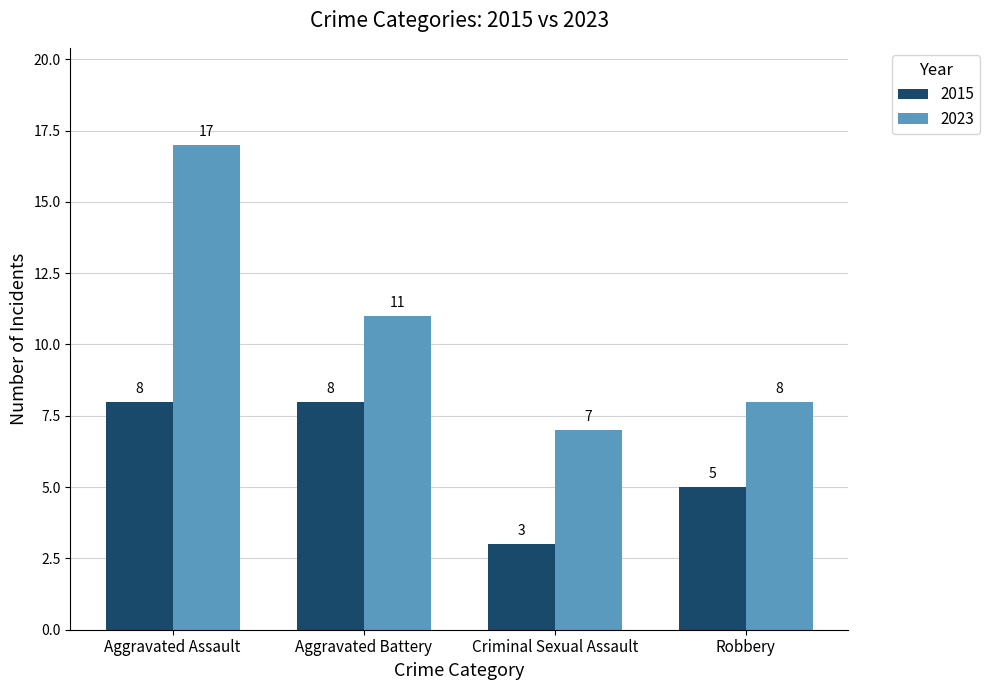

List the series in order of their overall mean, highest first.

2023, 2015